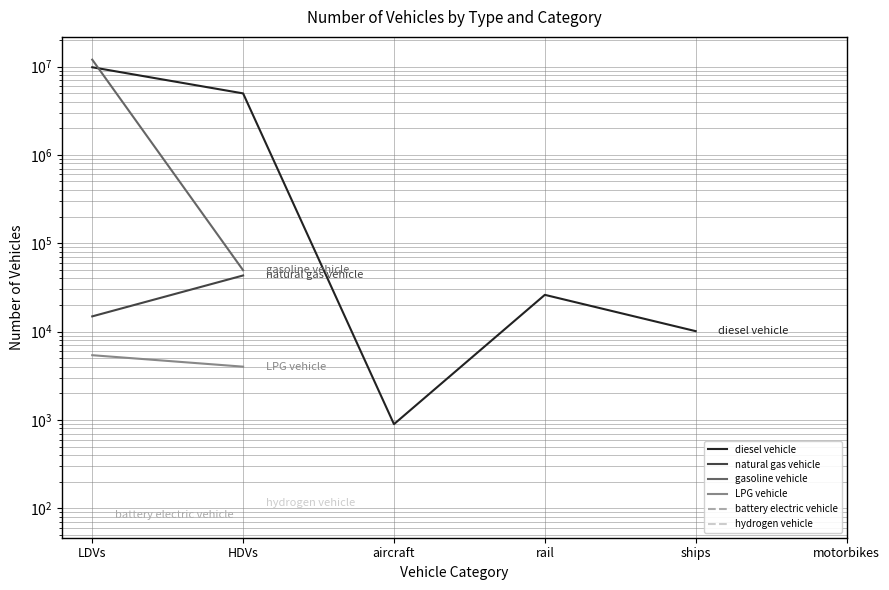

True or false: battery electric vehicle and natural gas vehicle cross at least once.

False